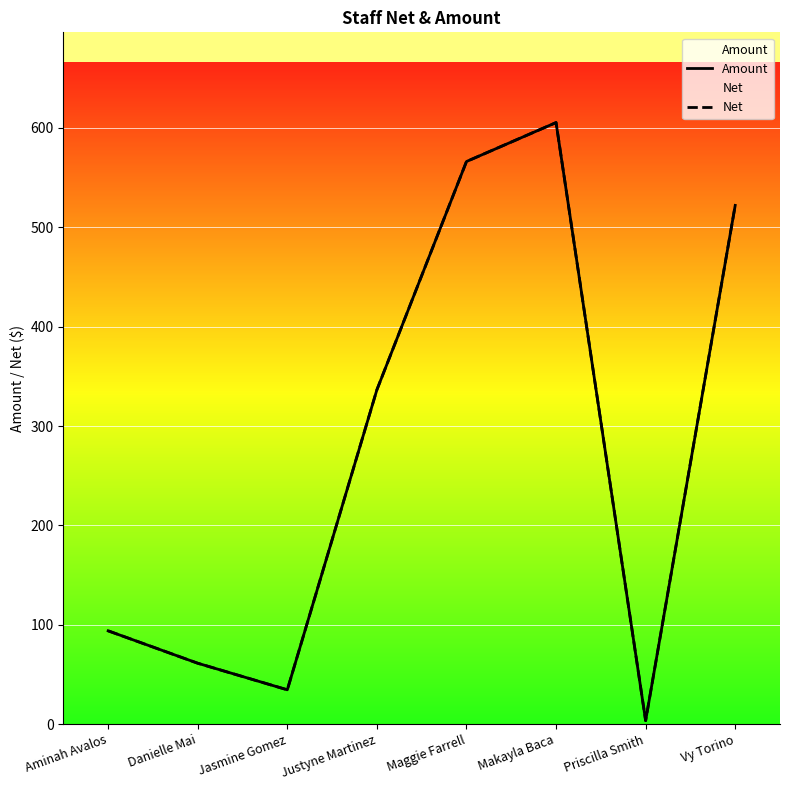

At which category does Amount reach its first local peak?

Makayla Baca